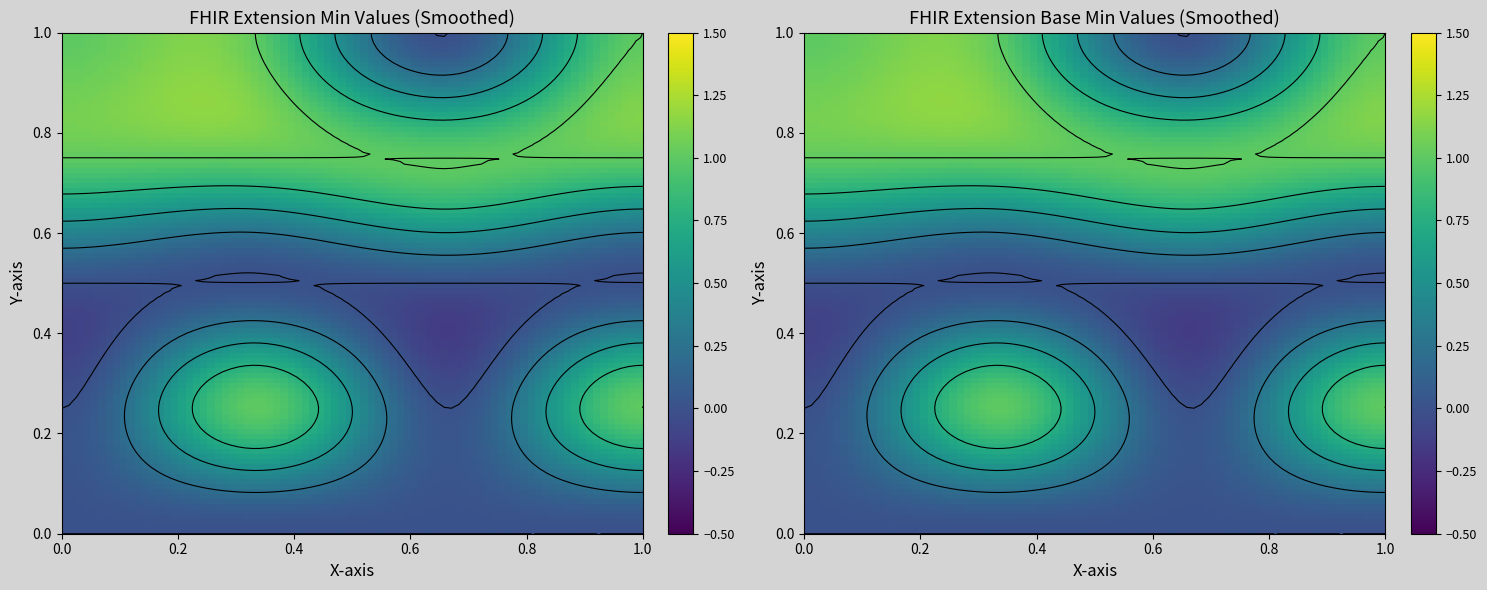

Between 4 and 3, which is larger?

4